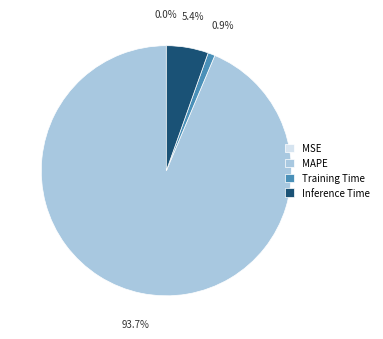

What is the largest slice in the pie chart?

MAPE